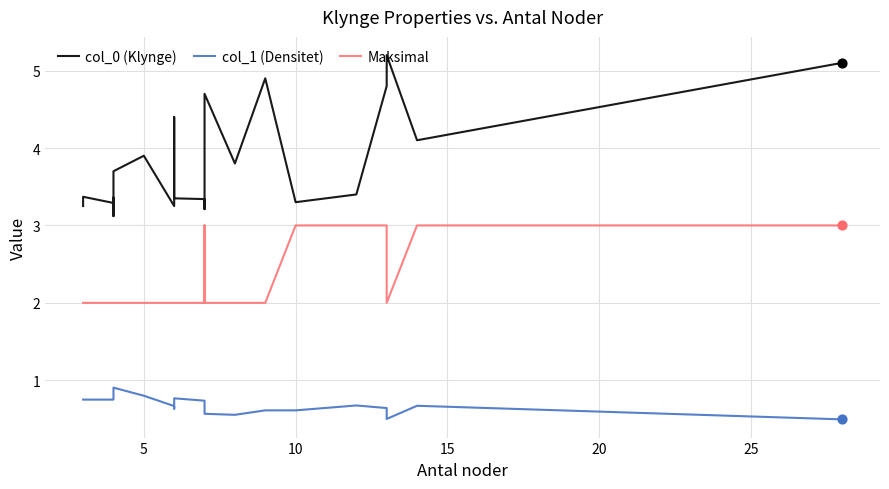

At how many categories does at least one series exceed 2?

25